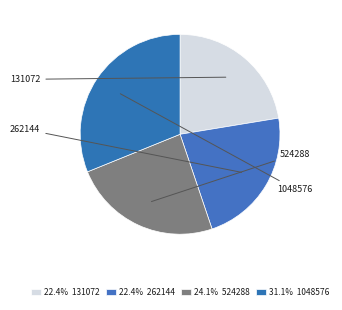

Combined, do 524288 and 131072 account for over 50%?

No